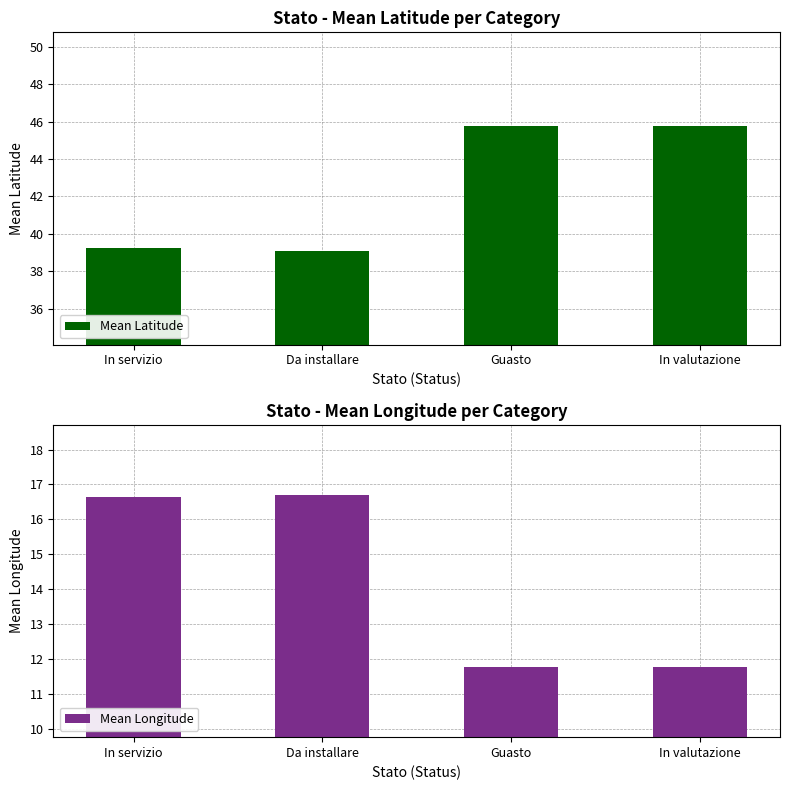

Which series changed the most between Da installare and Guasto?

Mean Latitude